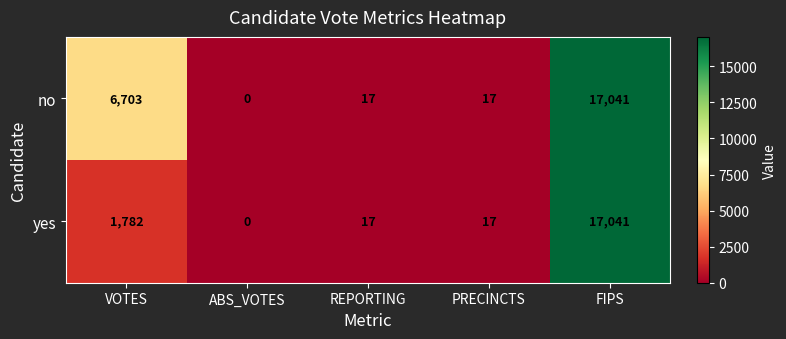

At which label does yes reach its minimum?

ABS_VOTES